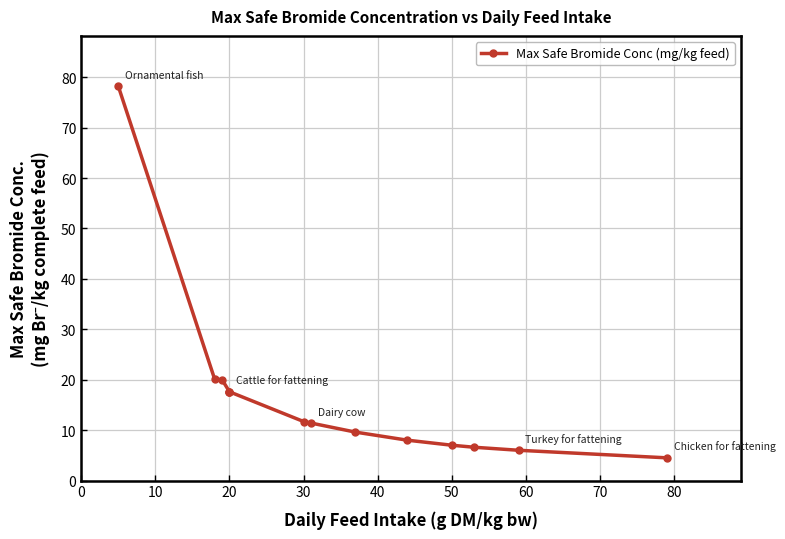

What is the greatest value displayed?

78.2